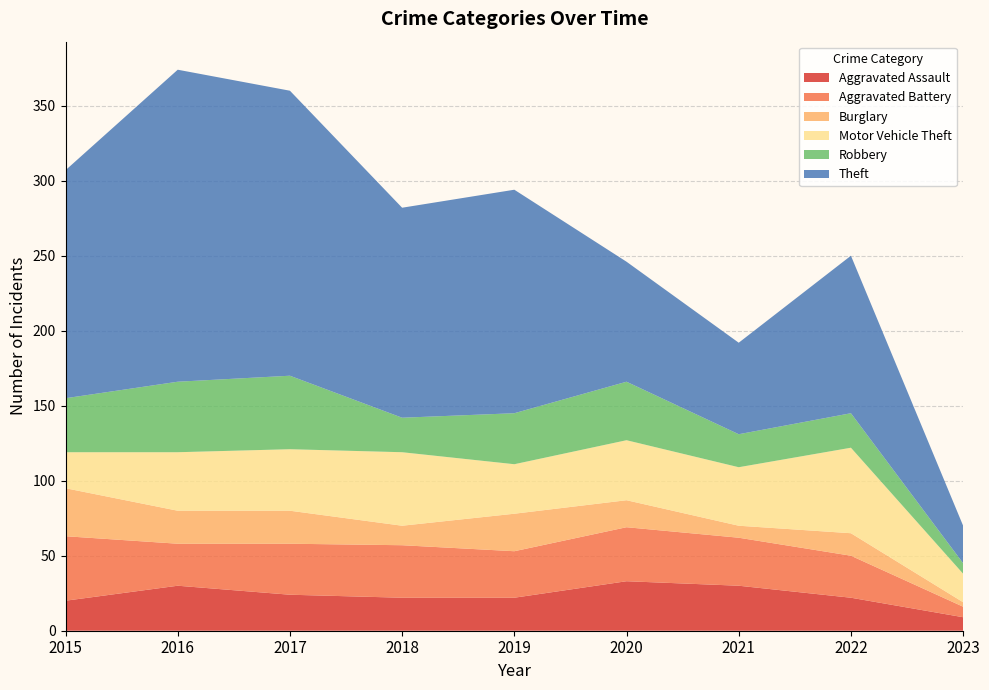

Reading right to left, list all the values displayed in this chart.

Aggravated Assault: 2023=9	2022=22	2021=30	2020=33	2019=22	2018=22	2017=24	2016=30	2015=20
Aggravated Battery: 2023=7	2022=28	2021=32	2020=36	2019=31	2018=35	2017=34	2016=28	2015=43
Burglary: 2023=3	2022=15	2021=8	2020=18	2019=25	2018=13	2017=22	2016=22	2015=32
Motor Vehicle Theft: 2023=19	2022=57	2021=39	2020=40	2019=33	2018=49	2017=41	2016=39	2015=24
Robbery: 2023=7	2022=23	2021=22	2020=39	2019=34	2018=23	2017=49	2016=47	2015=36
Theft: 2023=25	2022=105	2021=61	2020=80	2019=149	2018=140	2017=190	2016=208	2015=152